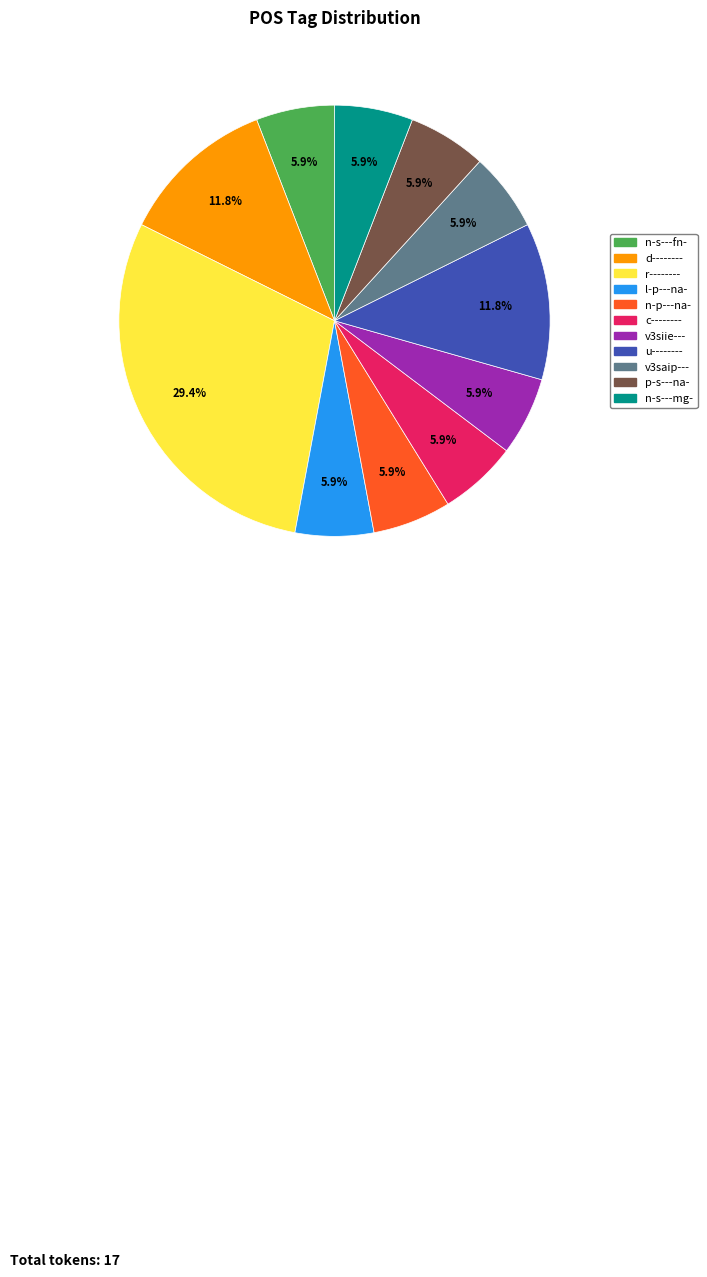

What is the largest slice in the pie chart?

r--------